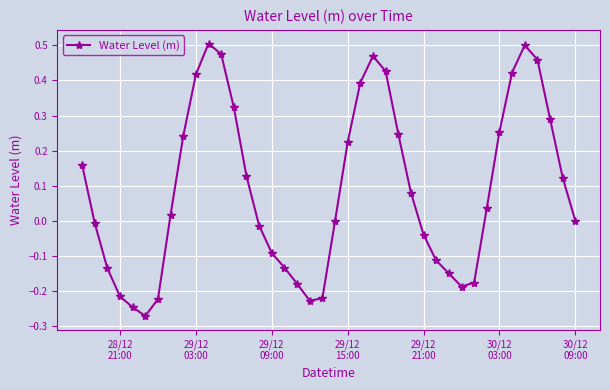

What is the difference between the maximum and minimum values?

0.8